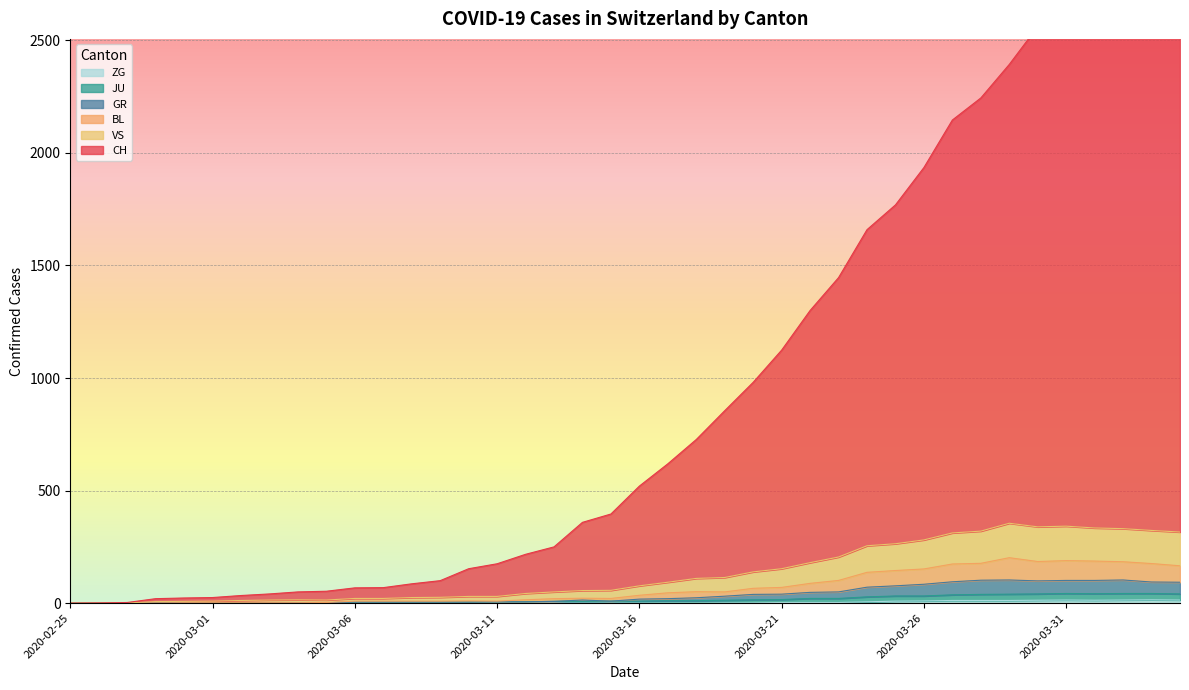

List the labels in order of BL value, largest first.

2020-03-29, 2020-03-31, 2020-04-01, 2020-03-30, 2020-04-02, 2020-03-28, 2020-04-03, 2020-03-27, 2020-04-04, 2020-03-26, 2020-03-25, 2020-03-24, 2020-03-23, 2020-03-22, 2020-03-21, 2020-03-20, 2020-03-18, 2020-03-19, 2020-03-17, 2020-03-16, 2020-03-14, 2020-03-15, 2020-03-13, 2020-03-12, 2020-03-10, 2020-03-06, 2020-03-07, 2020-03-08, 2020-03-09, 2020-03-11, 2020-03-05, 2020-02-29, 2020-03-01, 2020-03-02, 2020-03-03, 2020-03-04, 2020-02-27, 2020-02-28, 2020-02-25, 2020-02-26